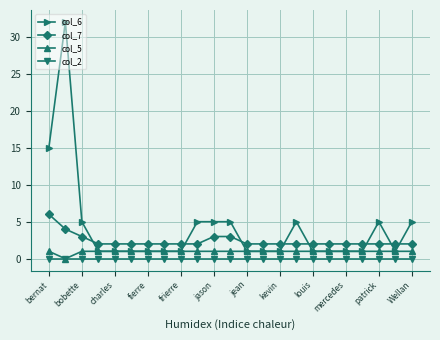

Reading left to right, transcribe all the data shown in this chart.

col_6: 15	32	5	1	1	1	1	1	1	5	5	5	1	1	1	5	1	1	1	1	5	1	5
col_7: 6	4	3	2	2	2	2	2	2	2	3	3	2	2	2	2	2	2	2	2	2	2	2
col_5: 1	0	1	1	1	1	1	1	1	1	1	1	1	1	1	1	1	1	1	1	1	1	1
col_2: 0	0	0	0	0	0	0	0	0	0	0	0	0	0	0	0	0	0	0	0	0	0	0